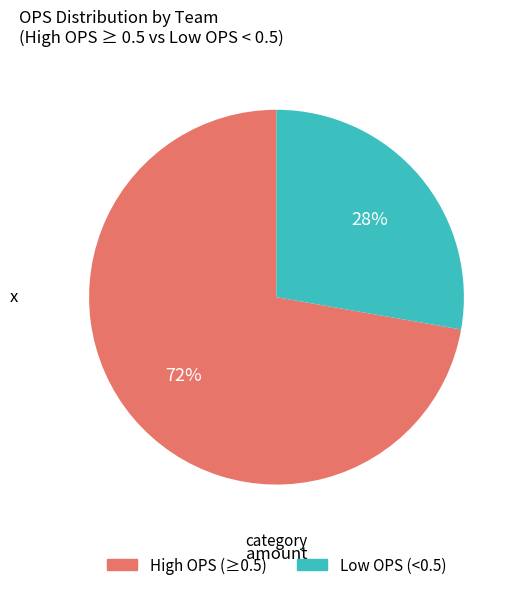

Is there any slice that represents more than half of the pie?

Yes